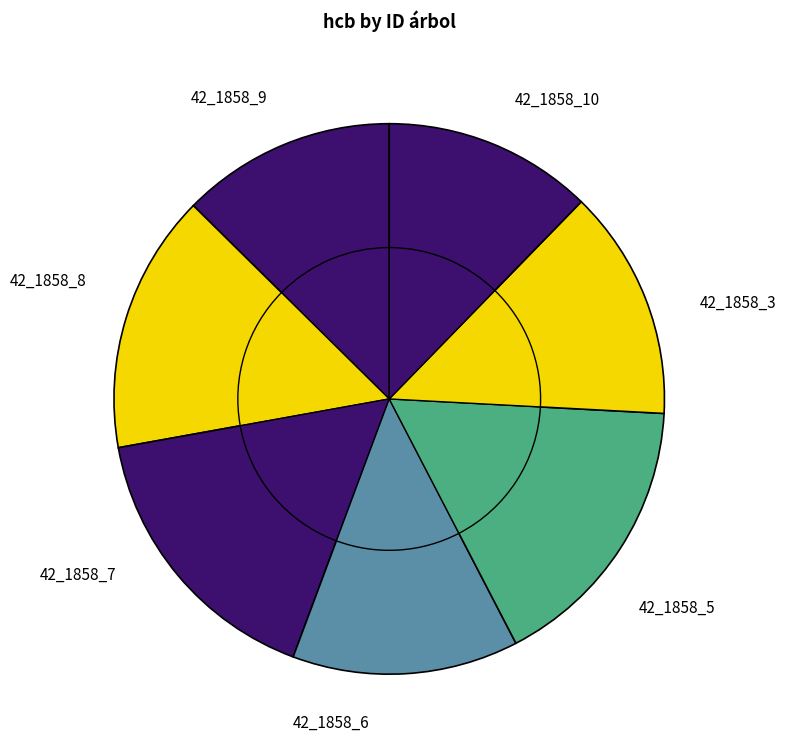

Does 42_1858_7 account for over 50% of the chart?

No